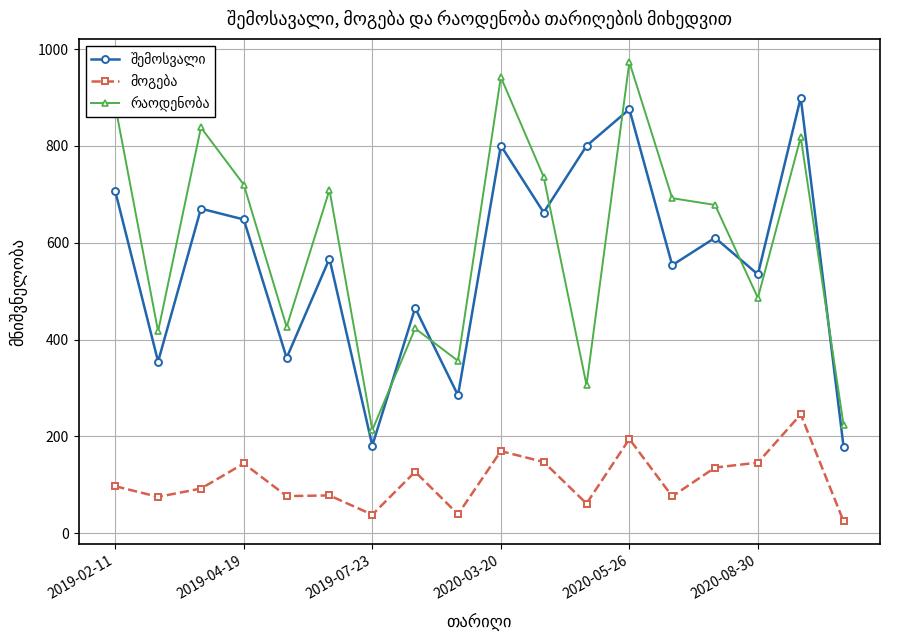

At how many categories does at least one series exceed 781?

6